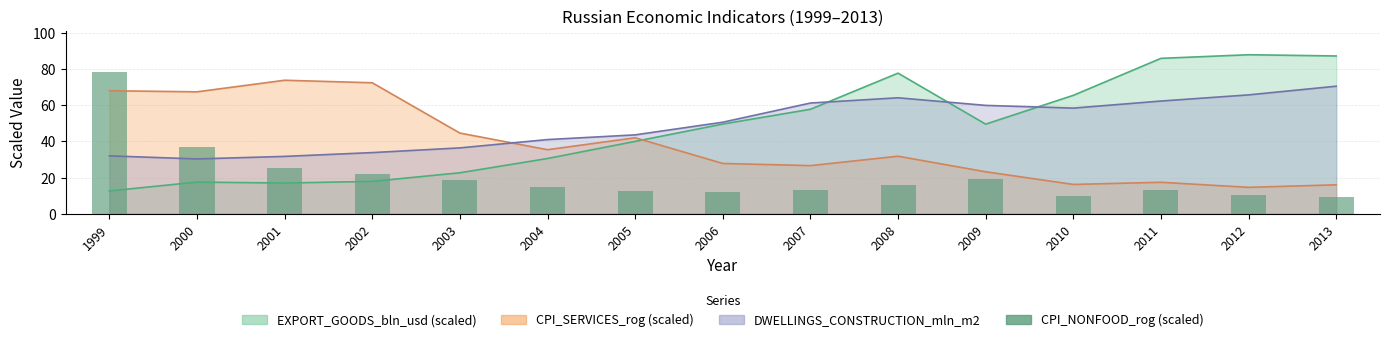

Are the bars grouped side by side (vs. stacked)?

No